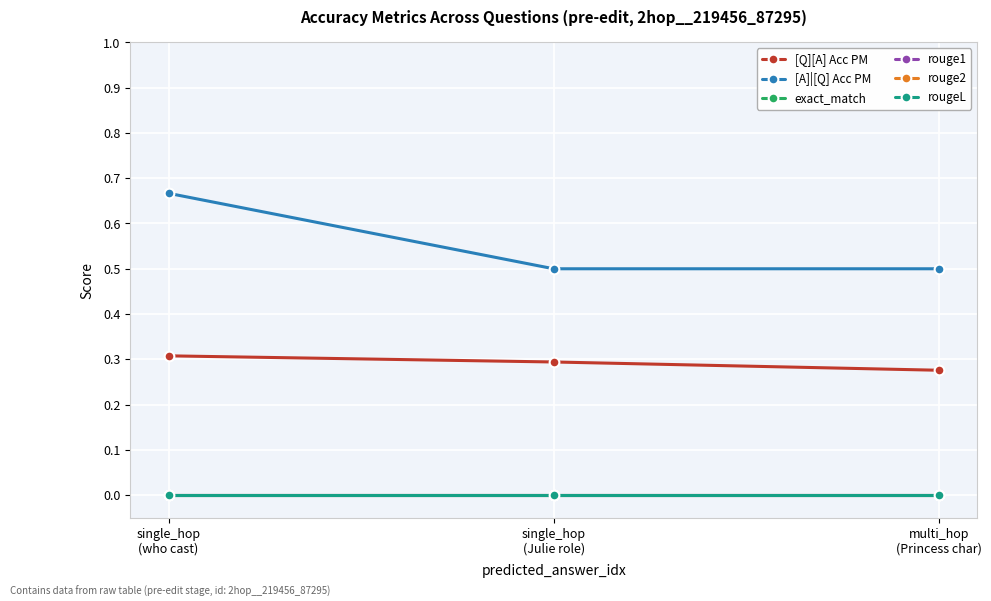

Does the chart have visible grid lines?

Yes